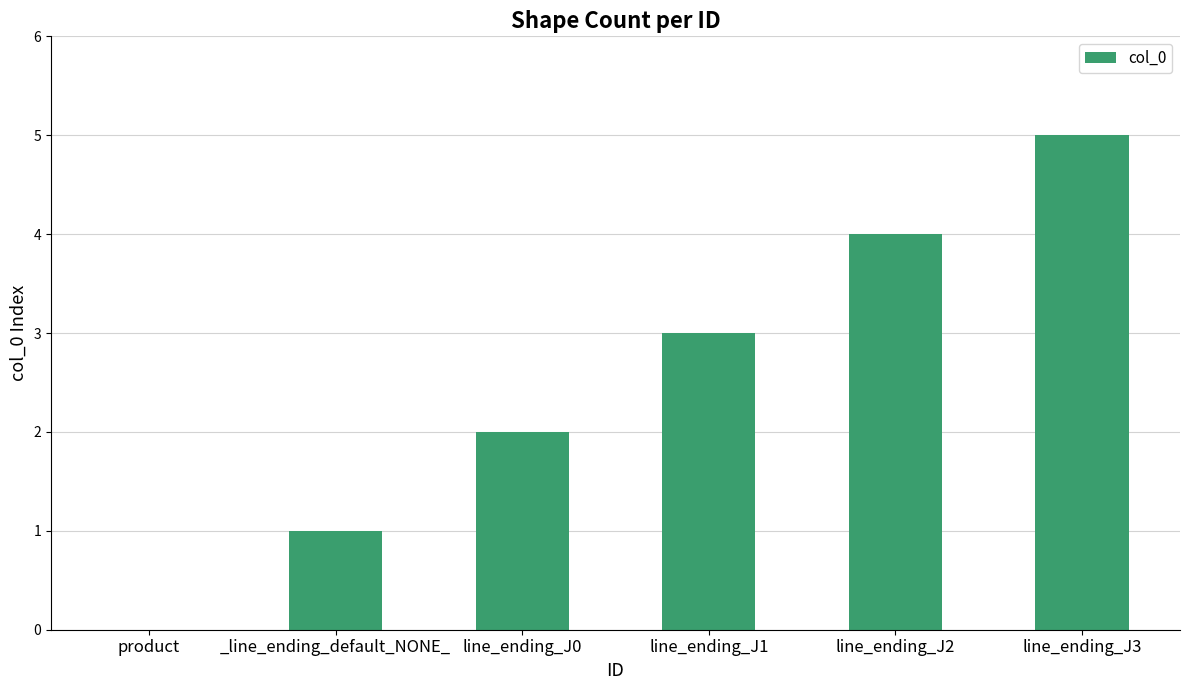

Reading left to right, transcribe all the data shown in this chart.

0	1	2	3	4	5